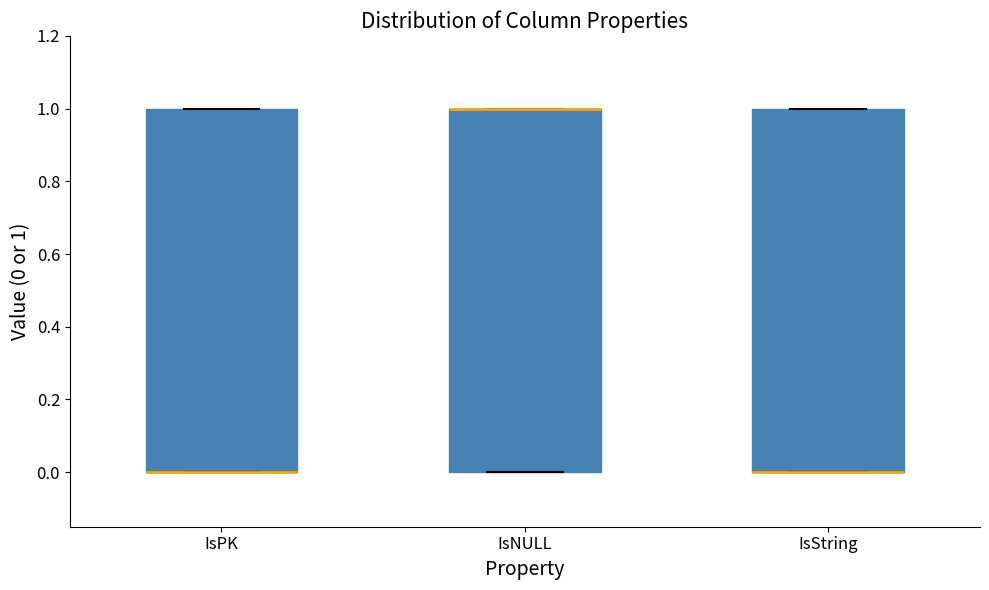

Reading left to right, transcribe this box plot: for each box, give where its median line is, the range the box spans, and where its two whiskers end, as read against the y-axis. The values are not printed on the chart, so give them approximately, as read against the axis.

IsPK: median 0 (drawn on the box's lower edge), box 0 to 1, whiskers 0 to 1
IsNULL: median 1 (drawn on the box's upper edge), box 0 to 1, whiskers 0 to 1
IsString: median 0 (drawn on the box's lower edge), box 0 to 1, whiskers 0 to 1